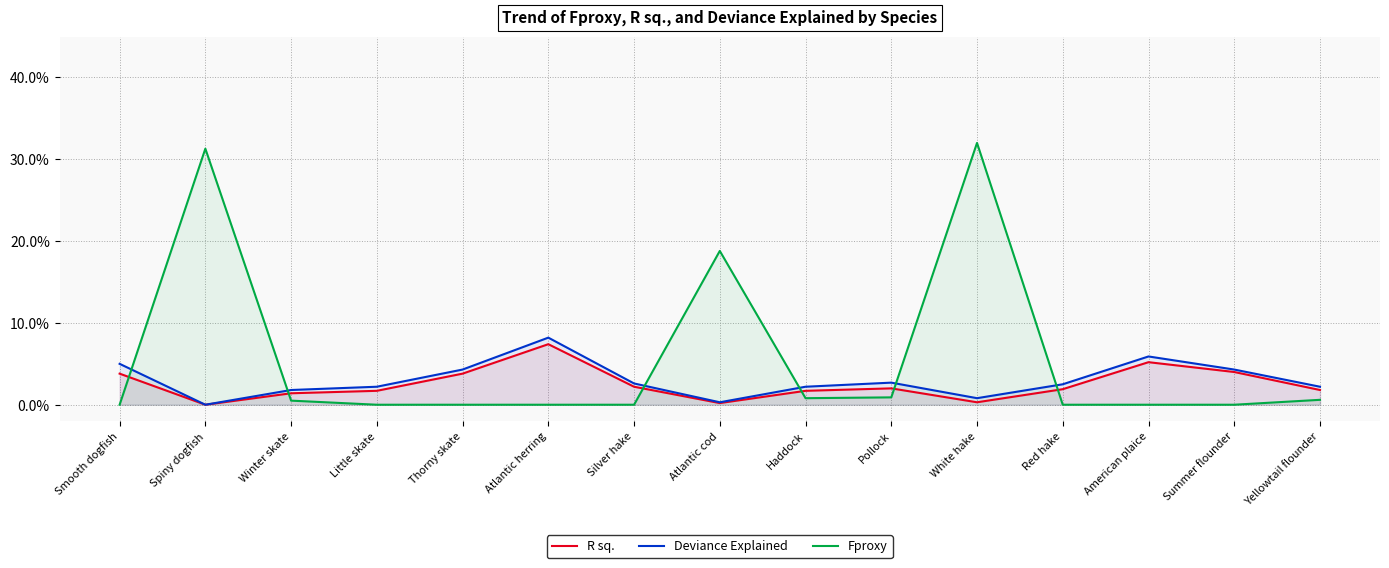

Between Little skate and White hake, which series saw the biggest shift?

Fproxy